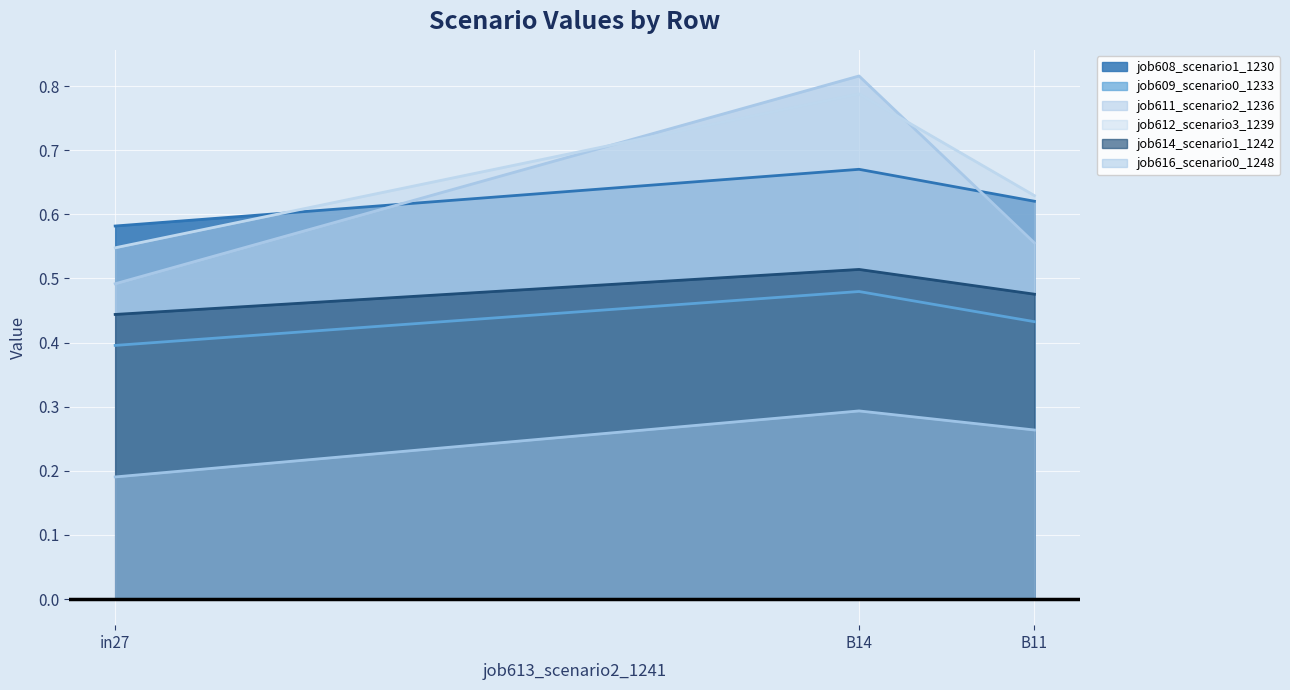

What is the label of the 1st point from the left?

in27